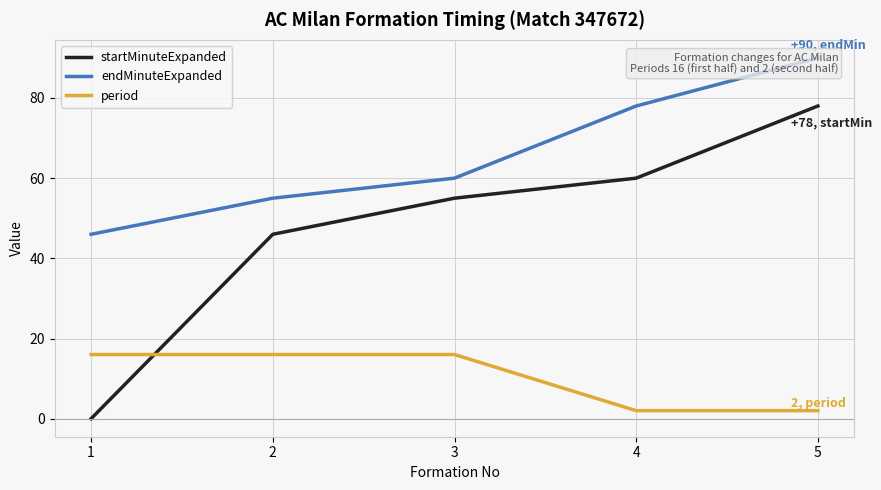

Is the value of endMinuteExpanded at 3 greater than the value of period at 2?

Yes